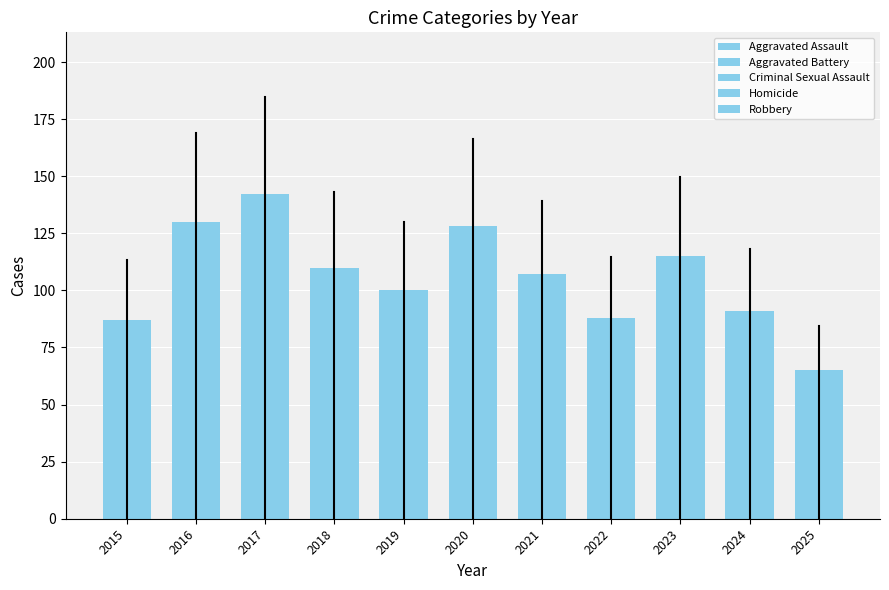

Between 2015 and 2025, which series saw the biggest shift?

Robbery